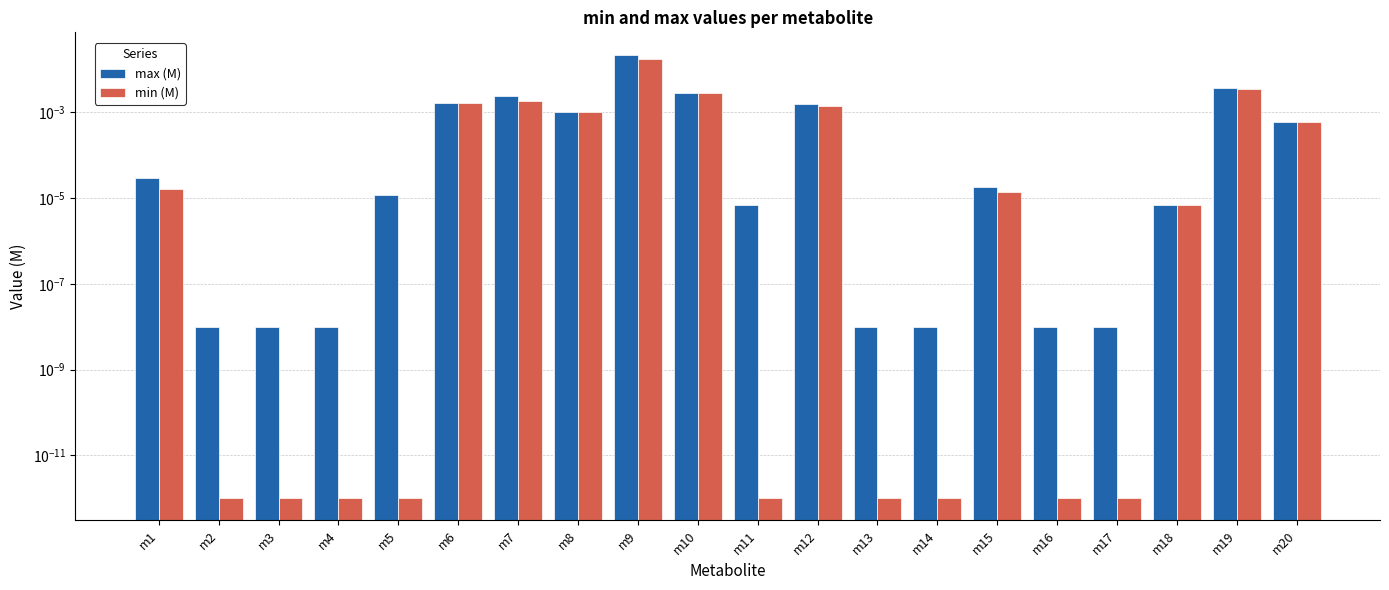

List the labels in order of max (M) value, largest first.

m9, m19, m10, m7, m6, m12, m8, m20, m1, m15, m5, m18, m11, m2, m3, m4, m13, m14, m16, m17